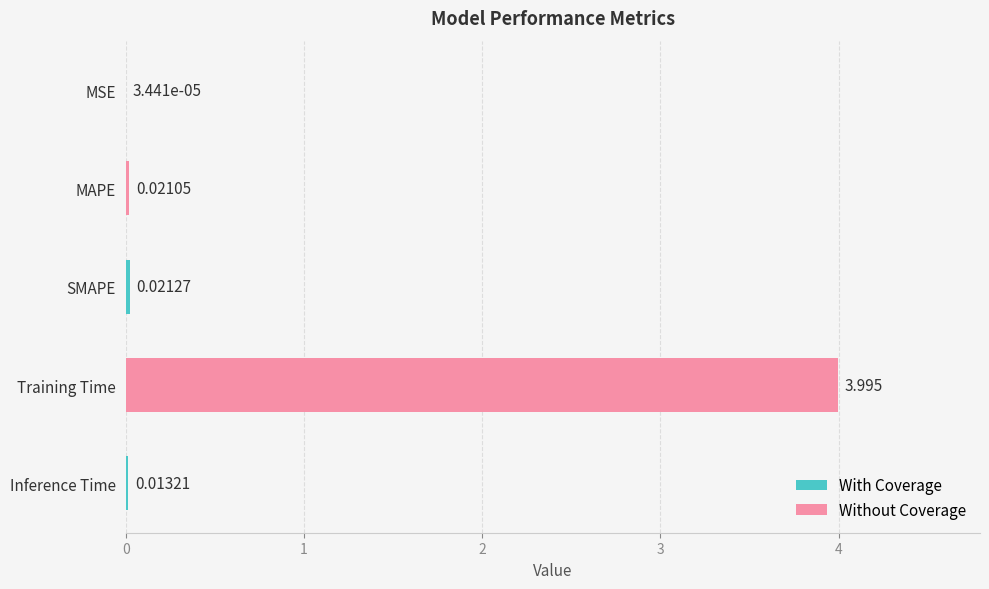

Which category has the highest value across all series?

Training Time